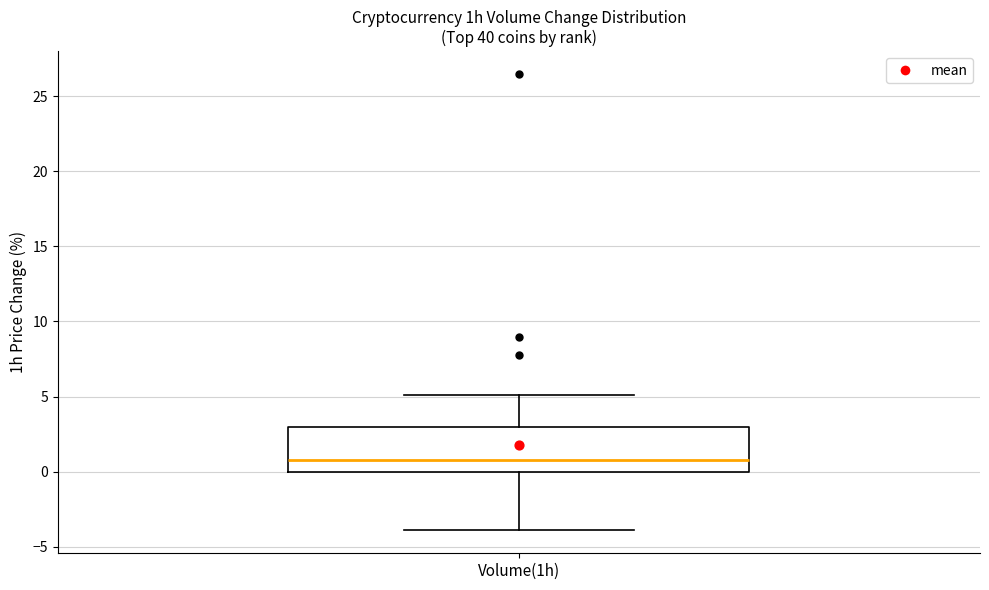

Read this box plot against the y-axis: the position of the median line, the range covered by the box, and the ends of both whiskers. The values are not printed on the chart, so give them approximately, as read against the axis.

median 1, box 0 to 3, whiskers -4 to 5